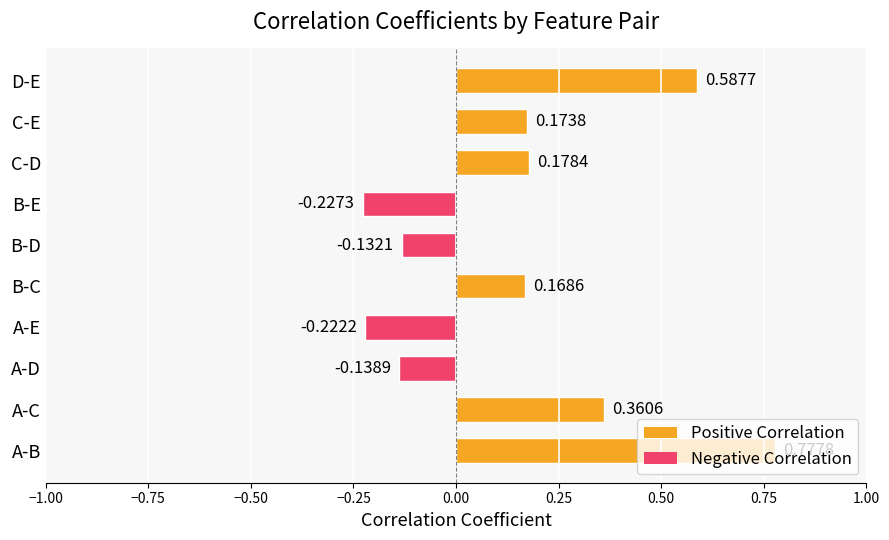

How many bars are there in total?

10